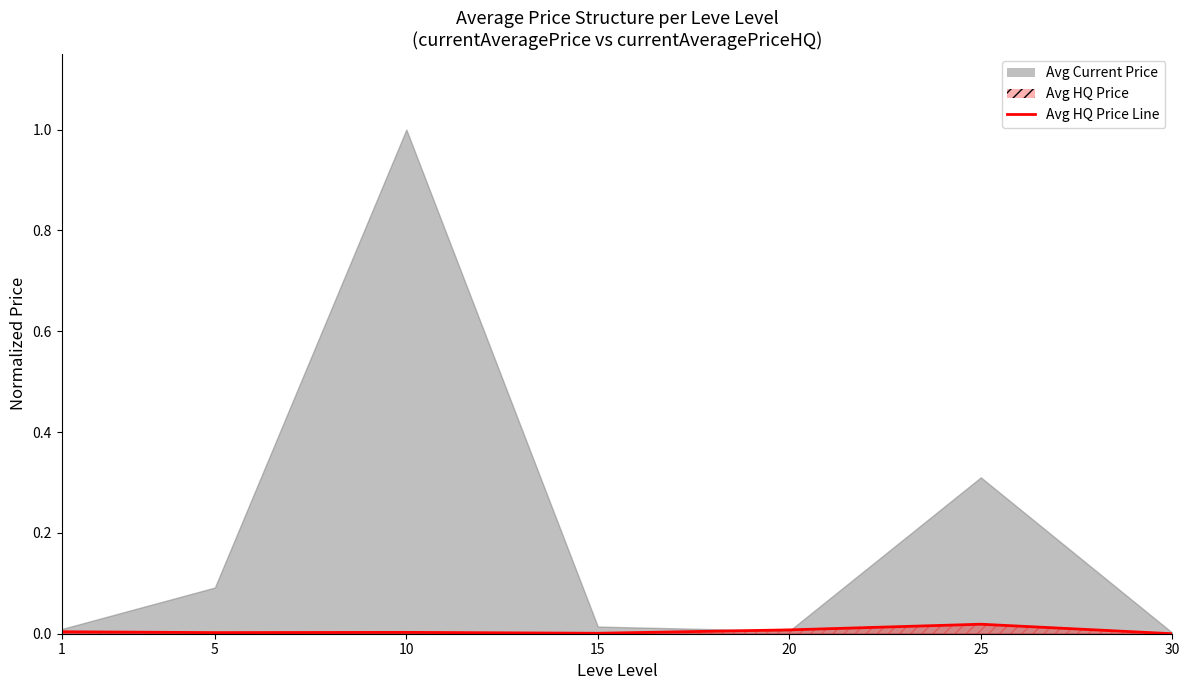

The chart shows a value of 0.0 at 30. True or false?

True